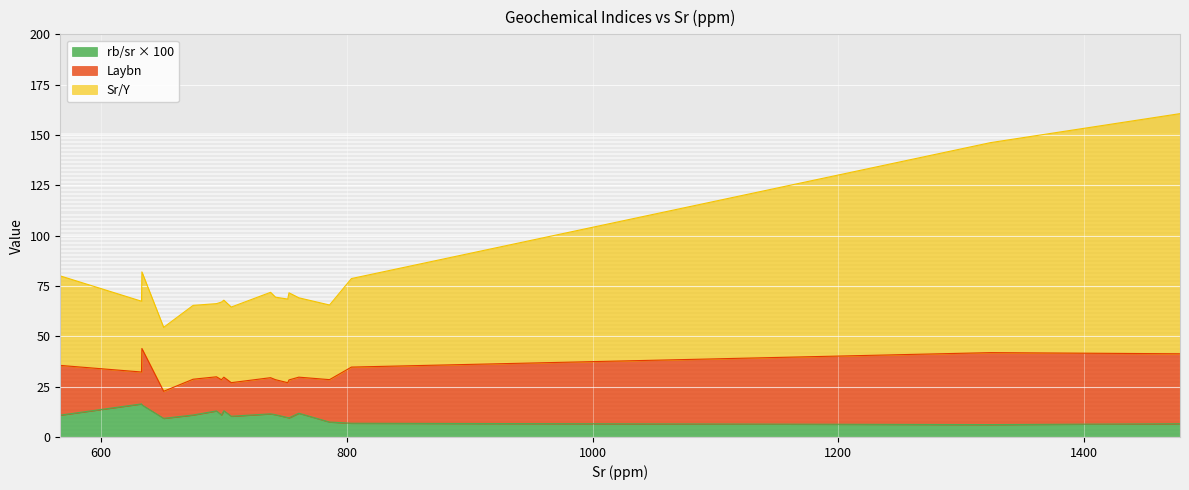

What is the maximum value for rb/sr?

0.2